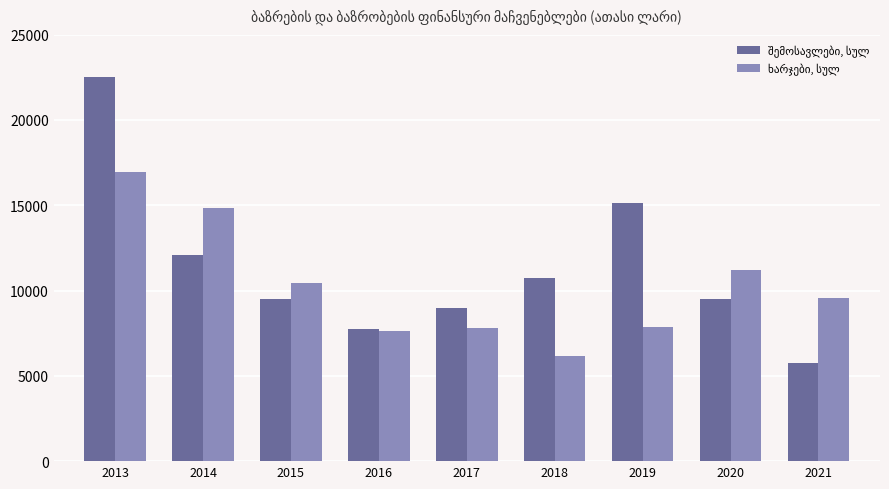

At which category is the sum across all series the highest?

2013